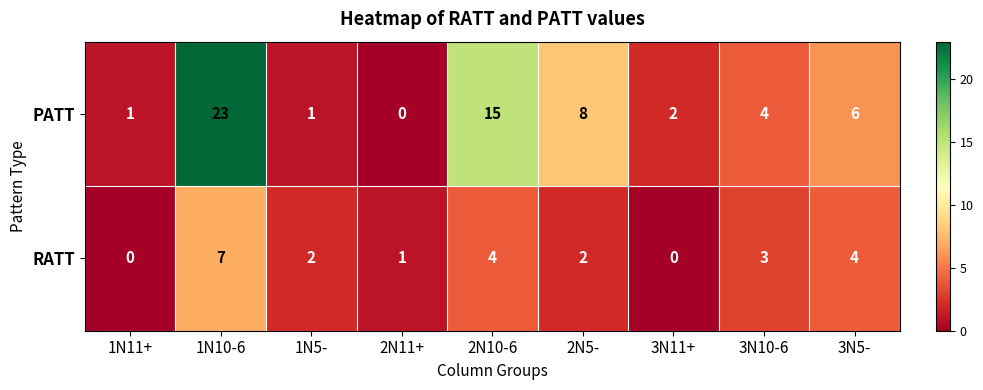

How many values in PATT are above zero?

8